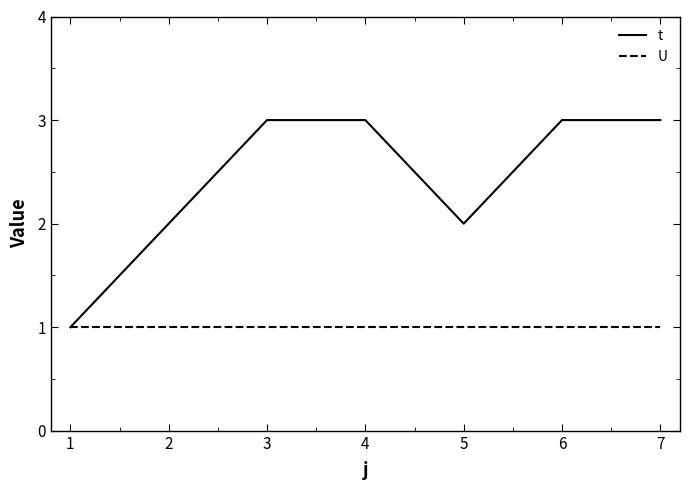

Is the value of U at 6 greater than the value of t at 7?

No